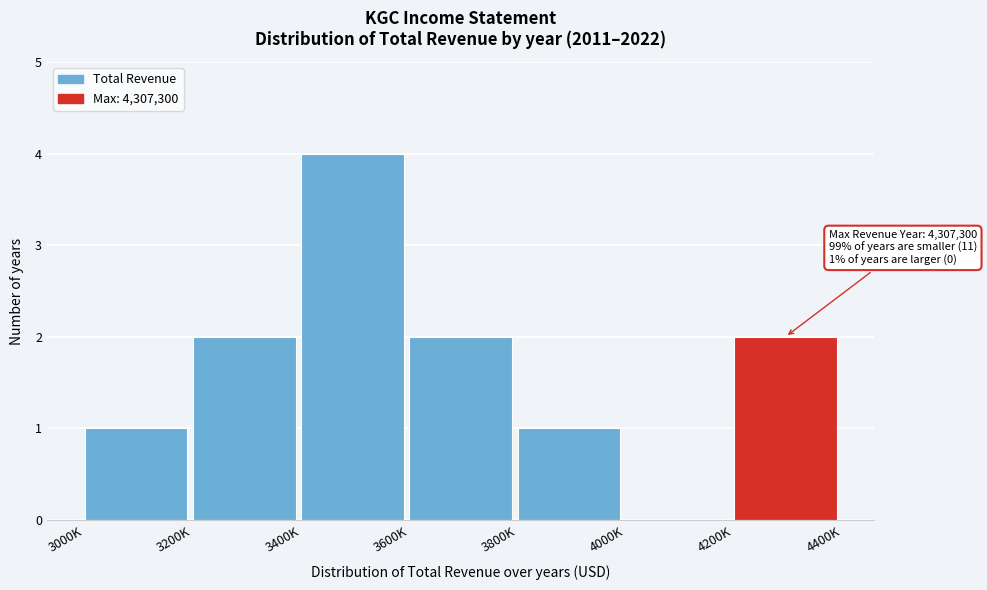

Reading left to right, what are all the values shown in this chart?

3000K=1	3200K=2	3400K=4	3600K=2	3800K=1	4000K=0	4200K=2